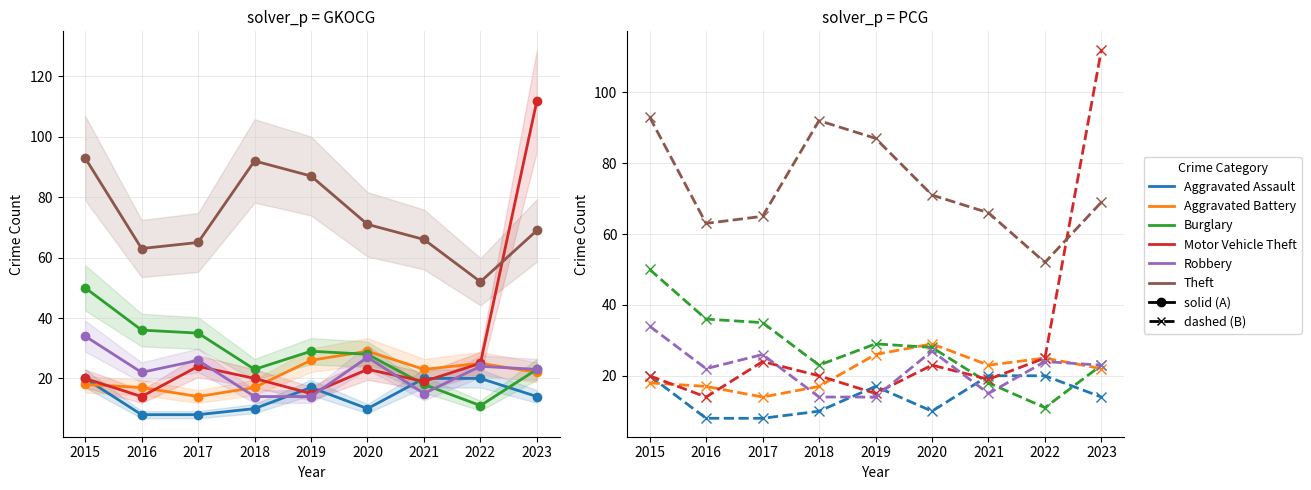

How many interior local valleys does the Aggravated Assault series have?

1